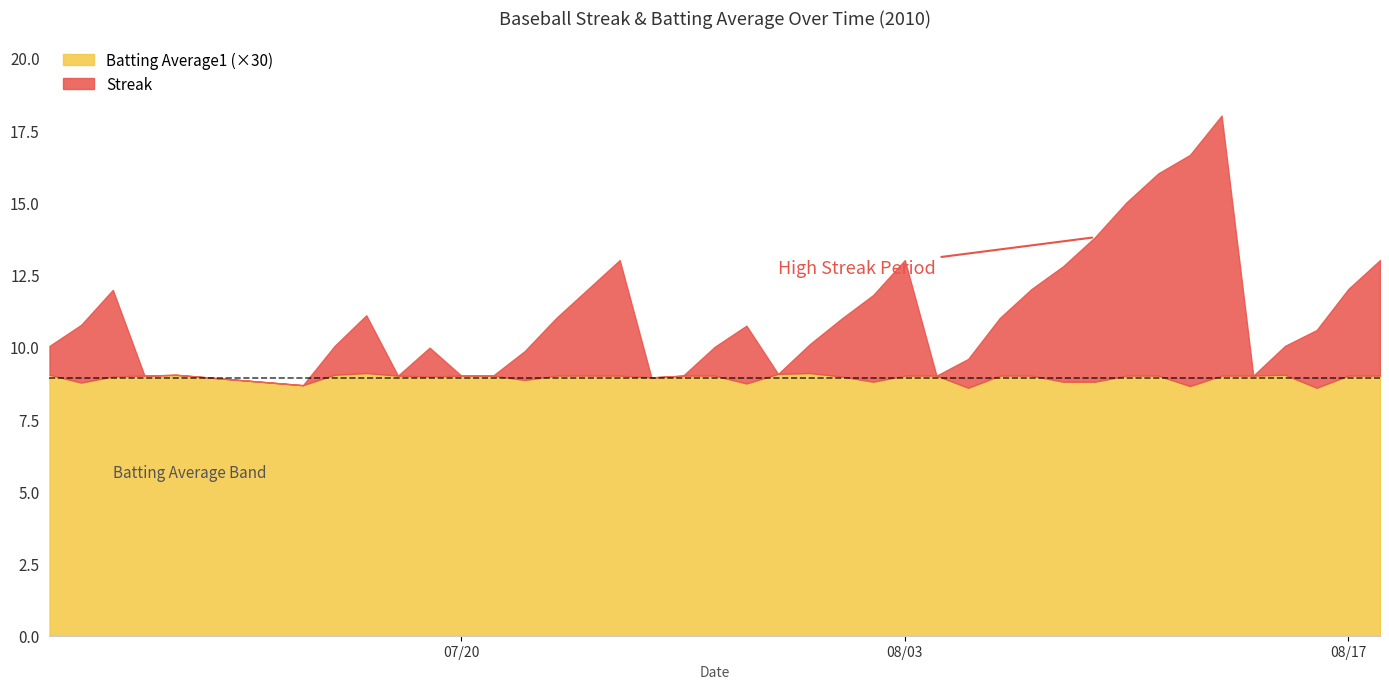

In Batting Average1, how many points are higher than both neighbors (excluding endpoints)?

4